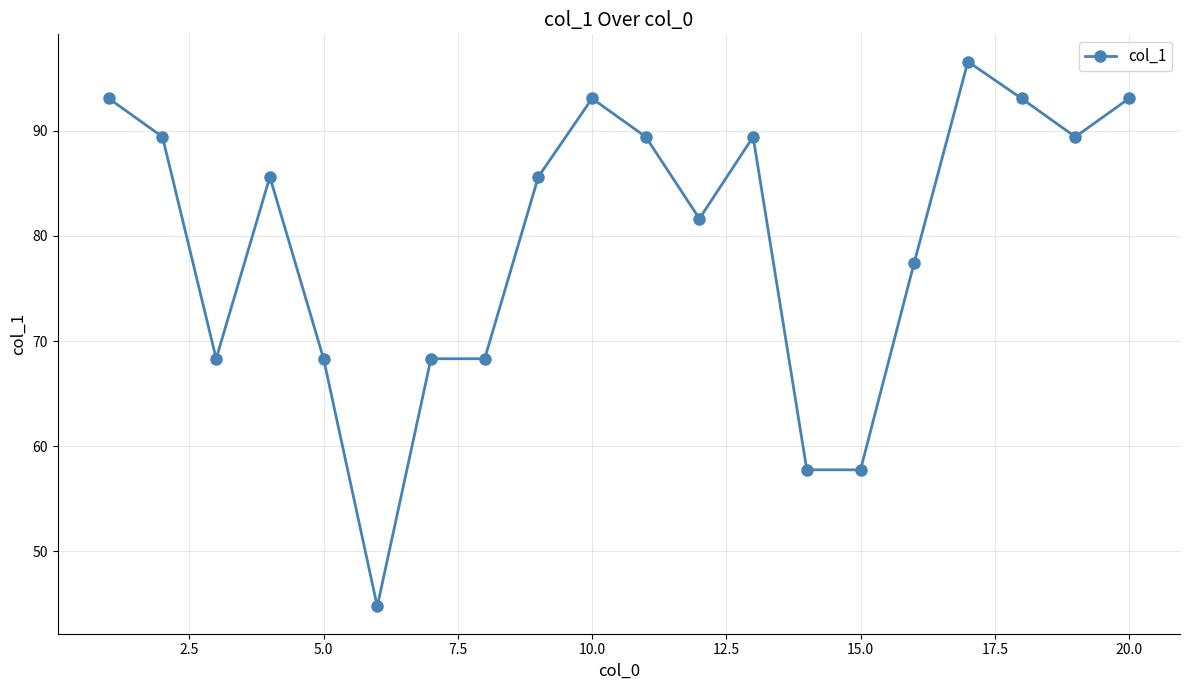

What is the maximum value shown in the chart?

96.6